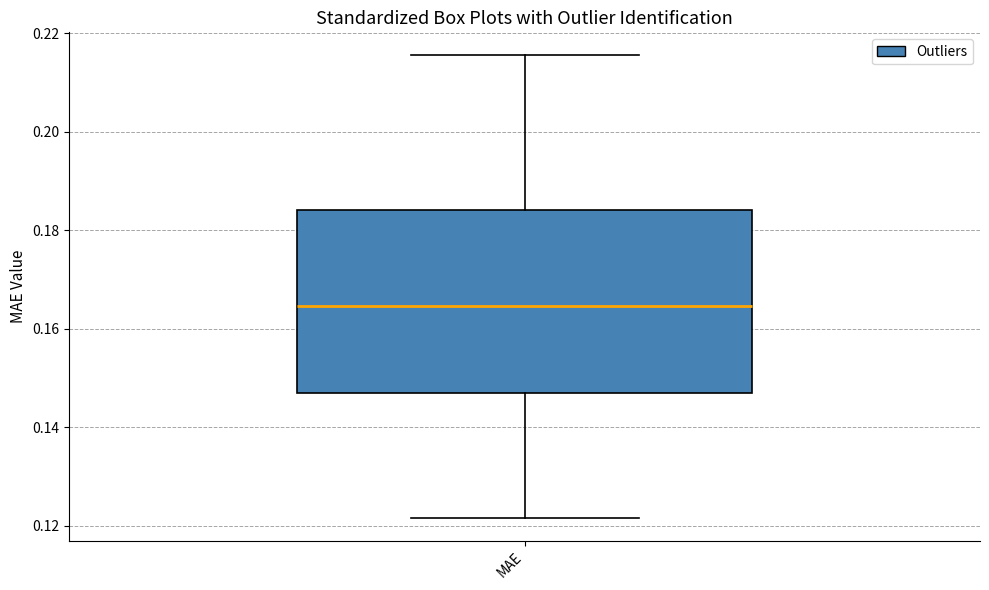

Read this box plot against the y-axis: the position of the median line, the range covered by the box, and the ends of both whiskers. The values are not printed on the chart, so give them approximately, as read against the axis.

median 0.164, box 0.146 to 0.184, whiskers 0.122 to 0.216